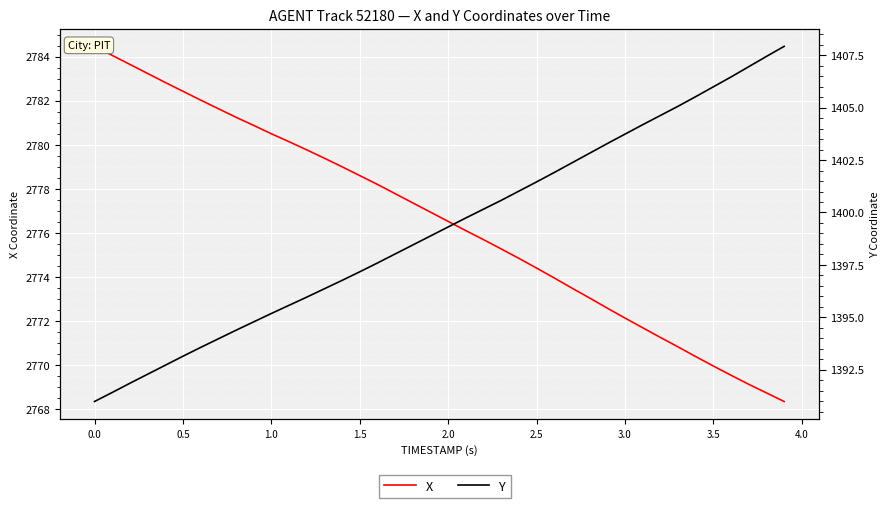

True or false: X and Y intersect in this chart.

False